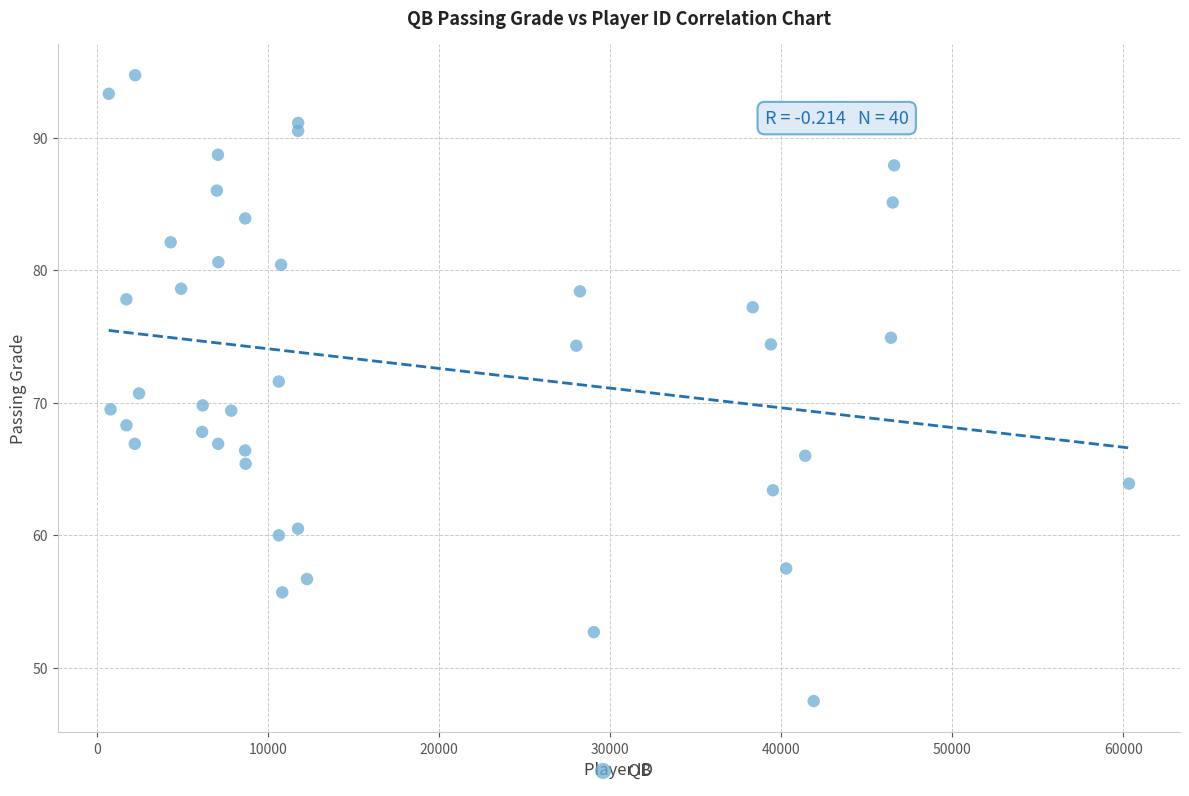

What is the range of X values (max minus min)?

59628.0